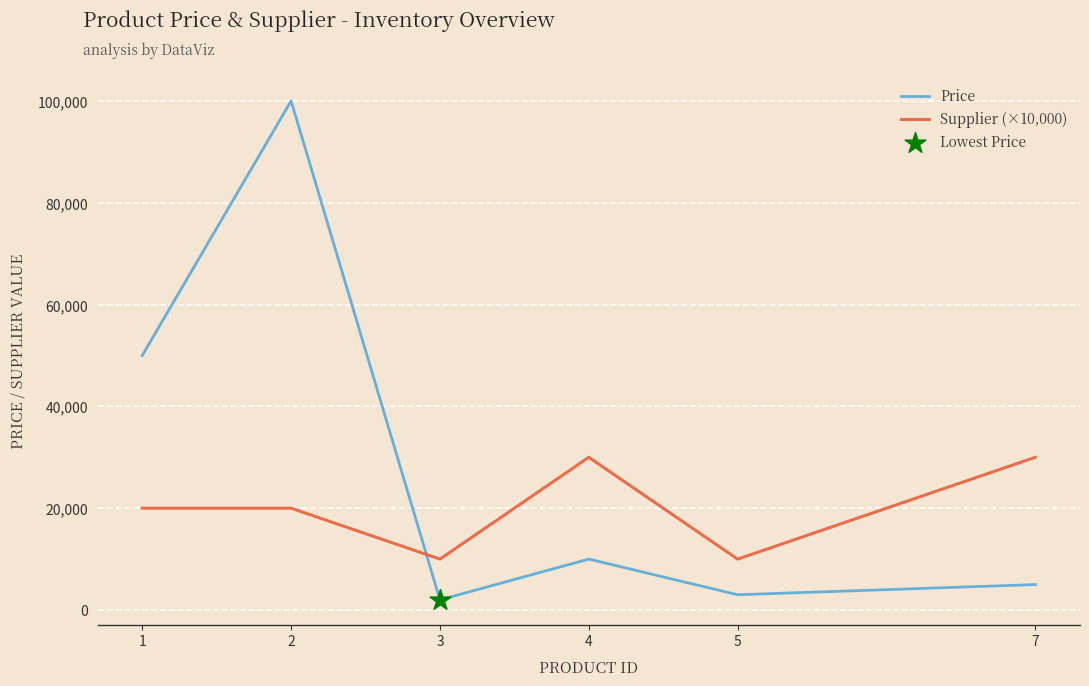

At which category is the sum across all series the highest?

2